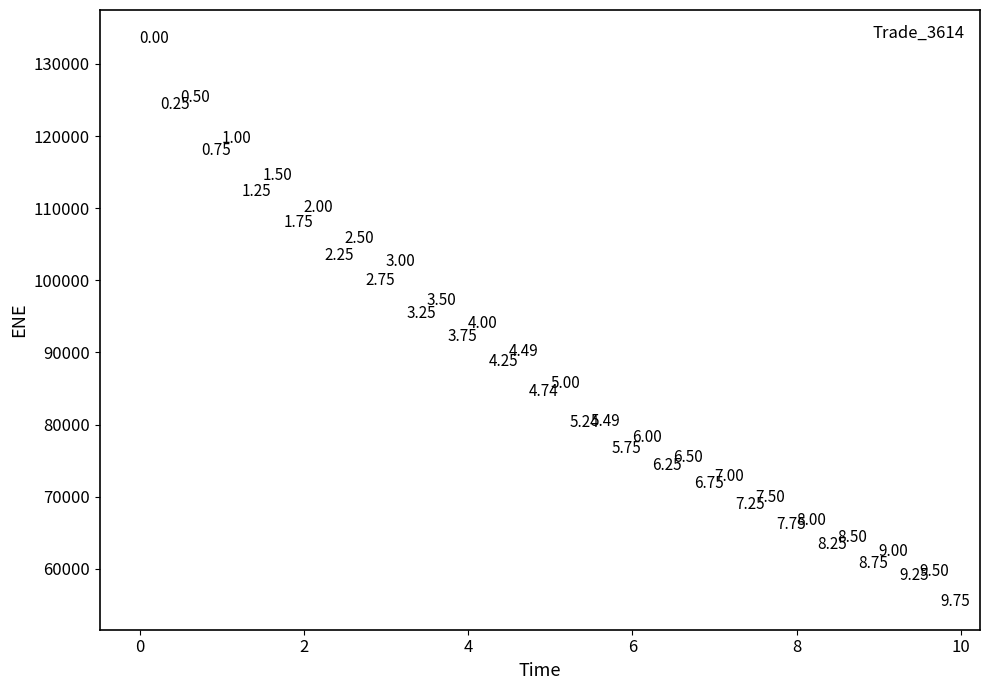

What is the range of X values (max minus min)?

9.7